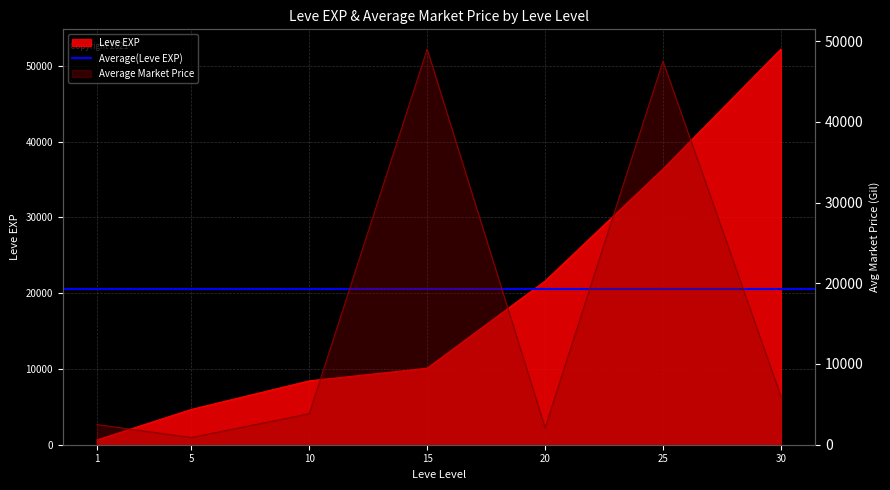

Between 10 and 20, which series saw the biggest shift?

Leve EXP